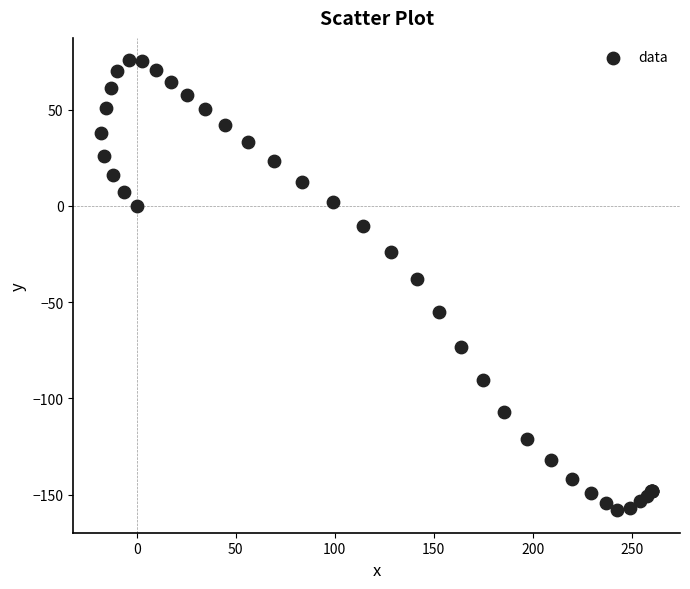

What Y value in the scatter plot is closest to -41?

-38.2